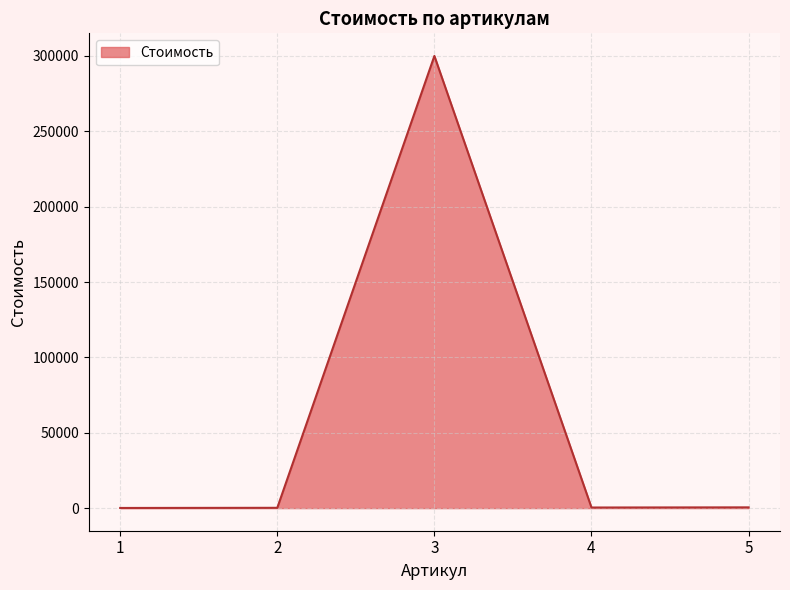

Count the number of data series in this chart.

1